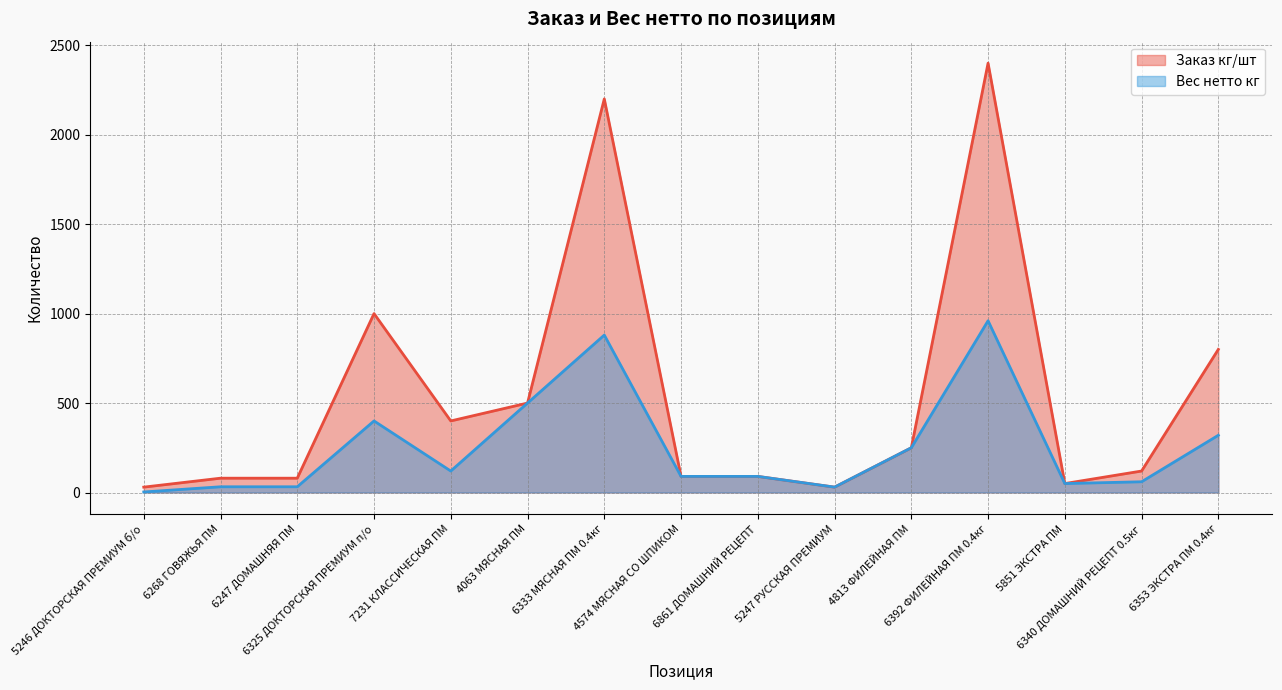

True or false: Вес нетто кг has more than 2 points higher than both neighbors.

True